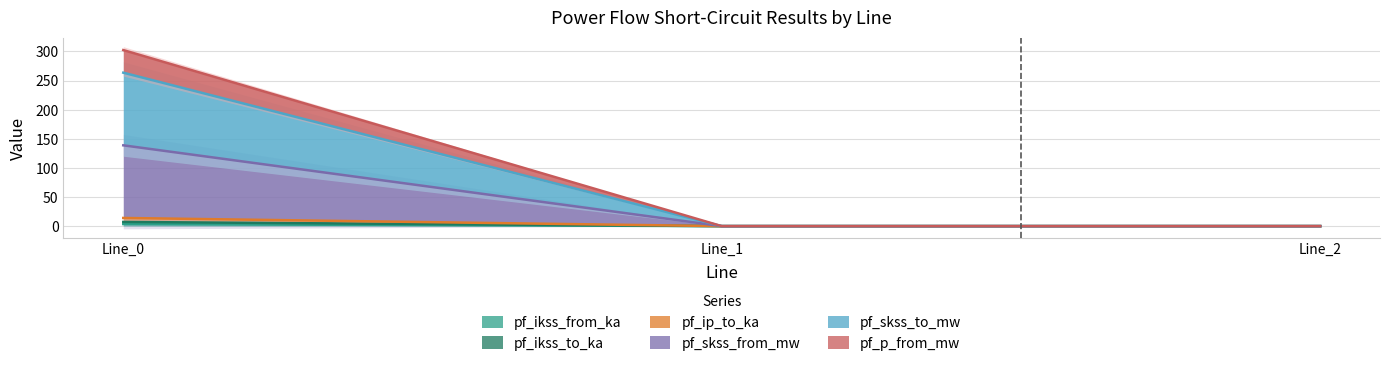

How many lines are shown in the chart?

6